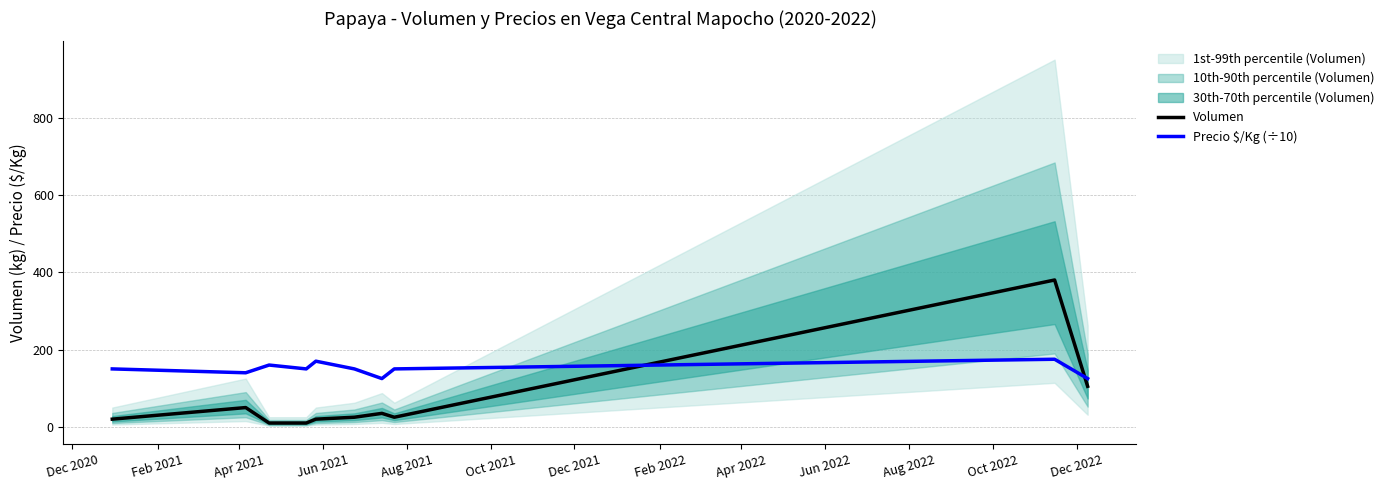

What is the maximum value for Volumen?

380